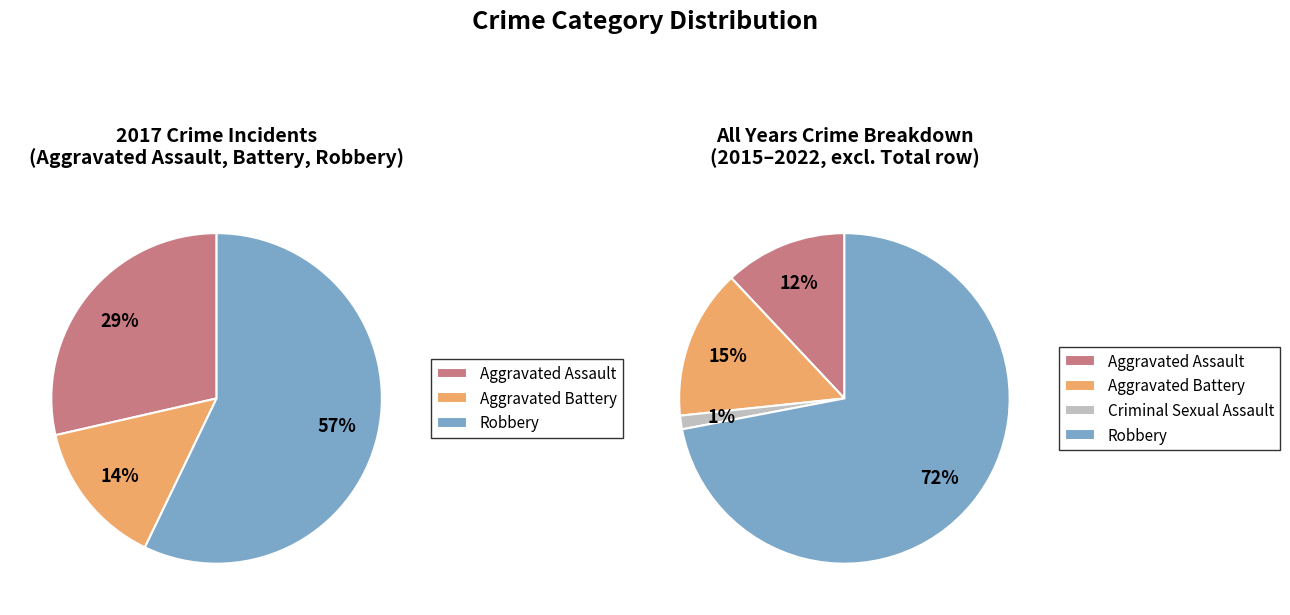

To the nearest percent, what percentage of the pie is Aggravated Battery?

14%